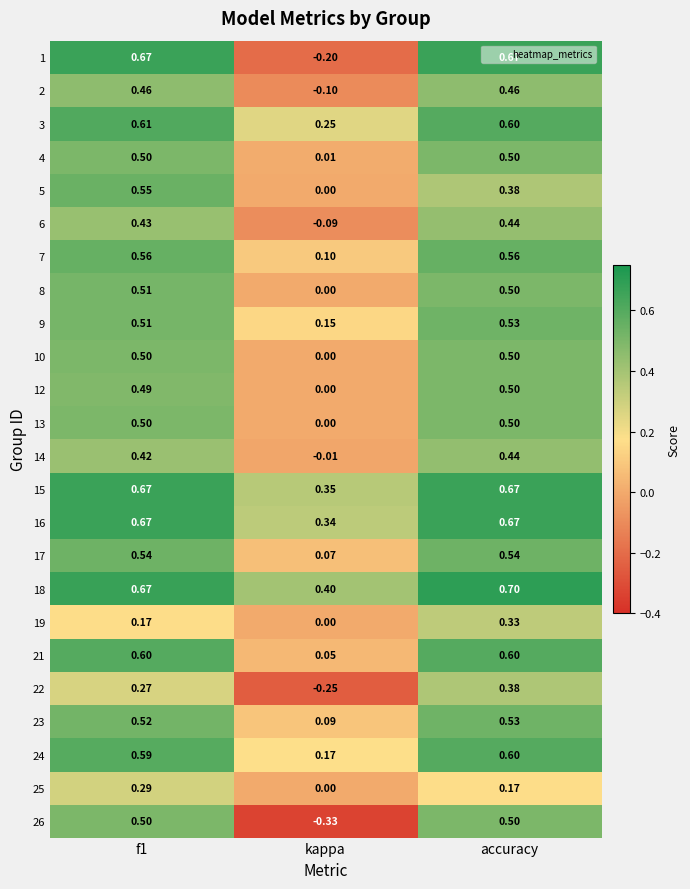

What is the total value across all series at accuracy?

12.3